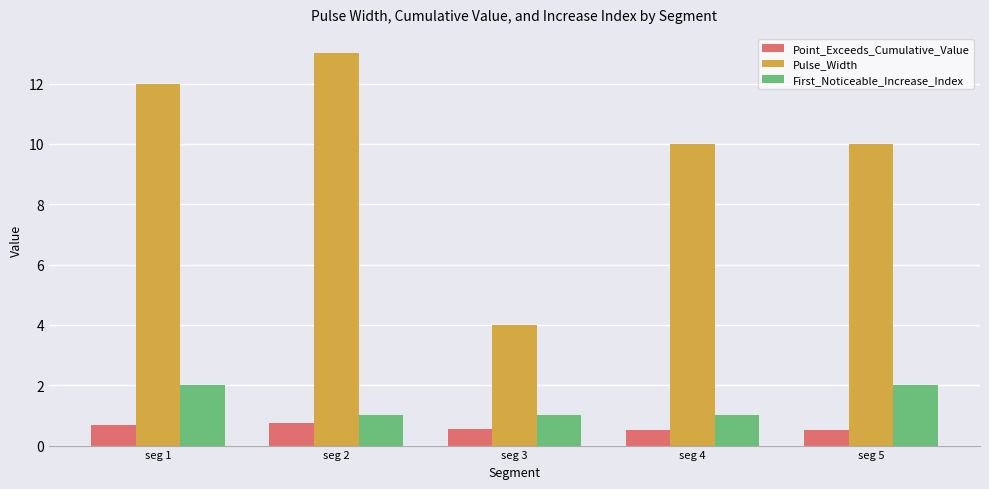

List the series in order of their peak value, lowest first.

Point_Exceeds_Cumulative_Value, First_Noticeable_Increase_Index, Pulse_Width